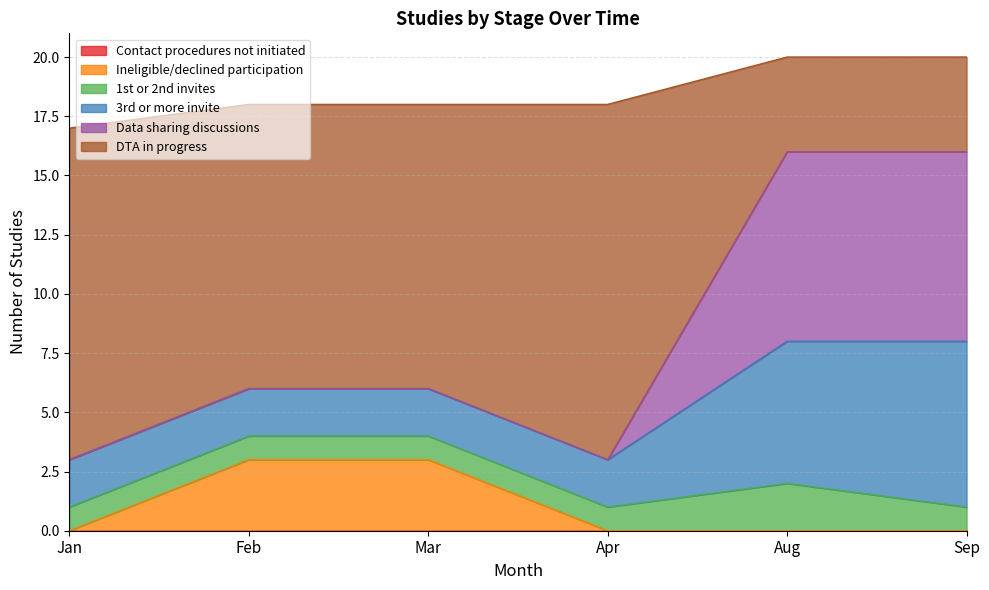

True or false: DTA in progress has more than 2 interior local peaks.

False